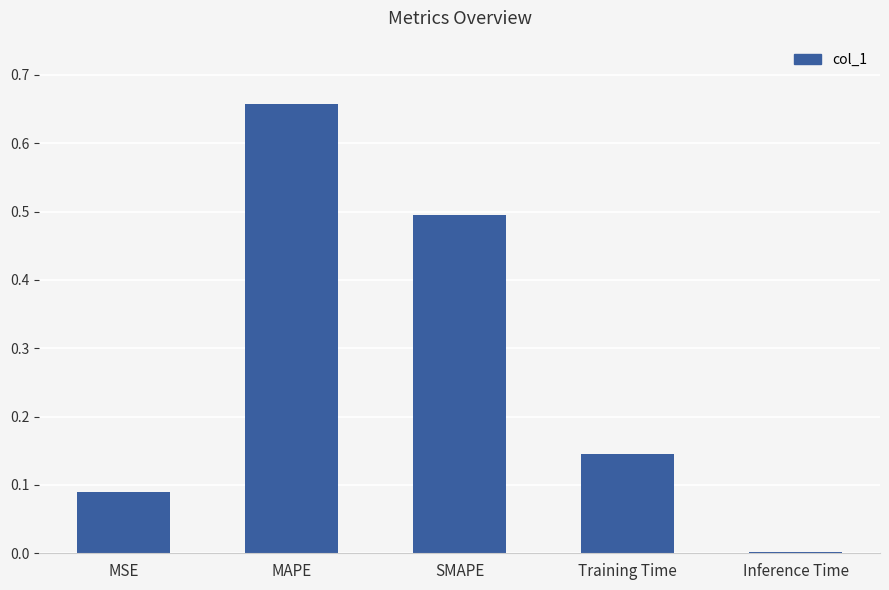

The value at MSE is 0.2. True or false?

False